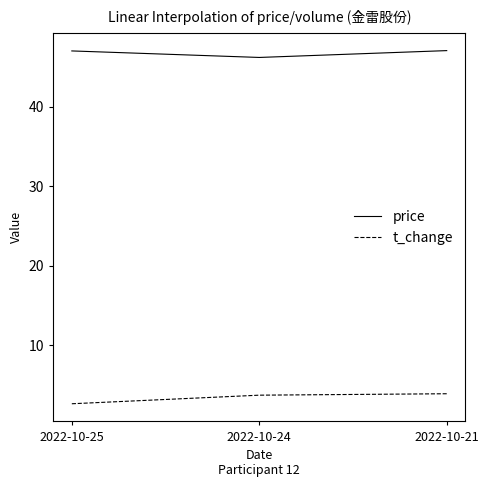

What is the difference between the maximum and minimum values in the t_change series?

1.3